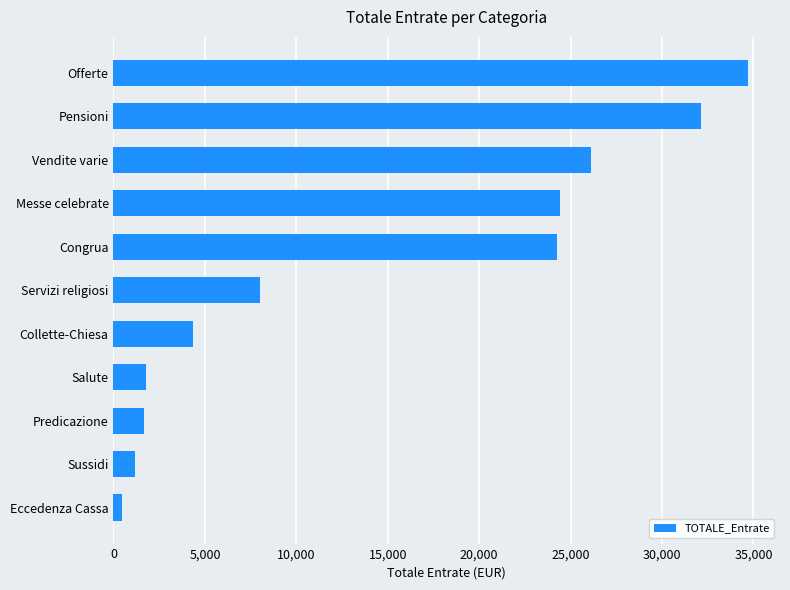

Does the chart contain stacked bars?

No